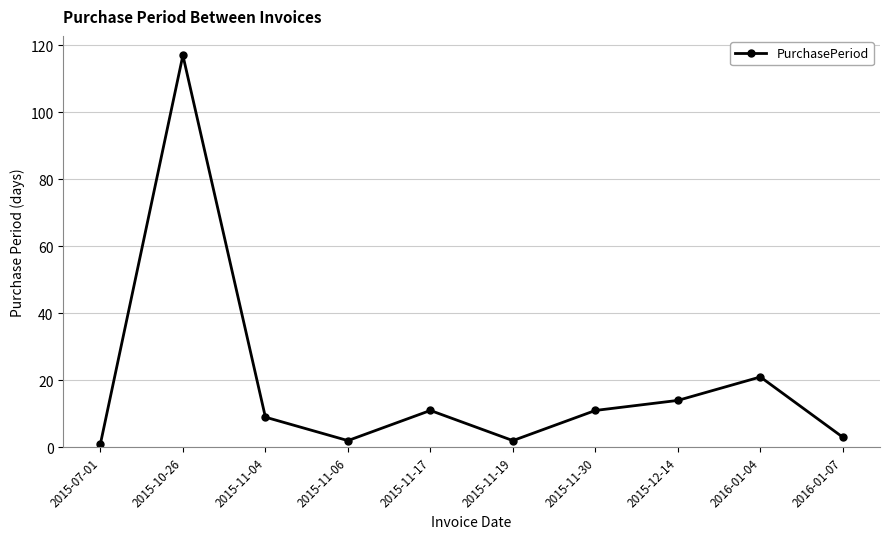

How many distinct data groups are displayed?

1